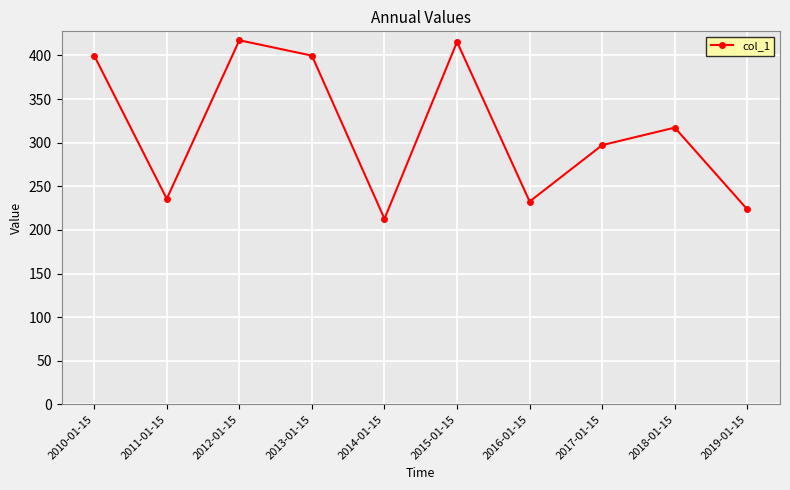

What is the approximate value at 2015-01-15?

415.5